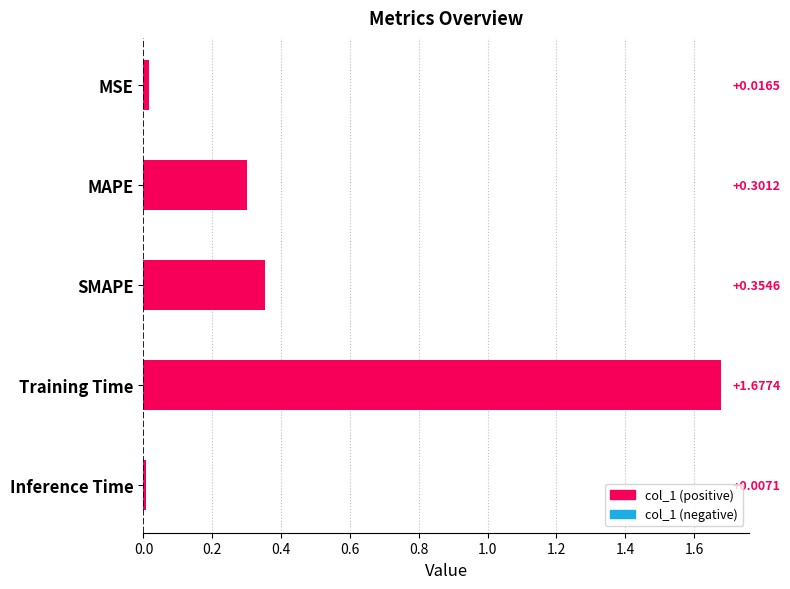

How many bars are there in total?

5